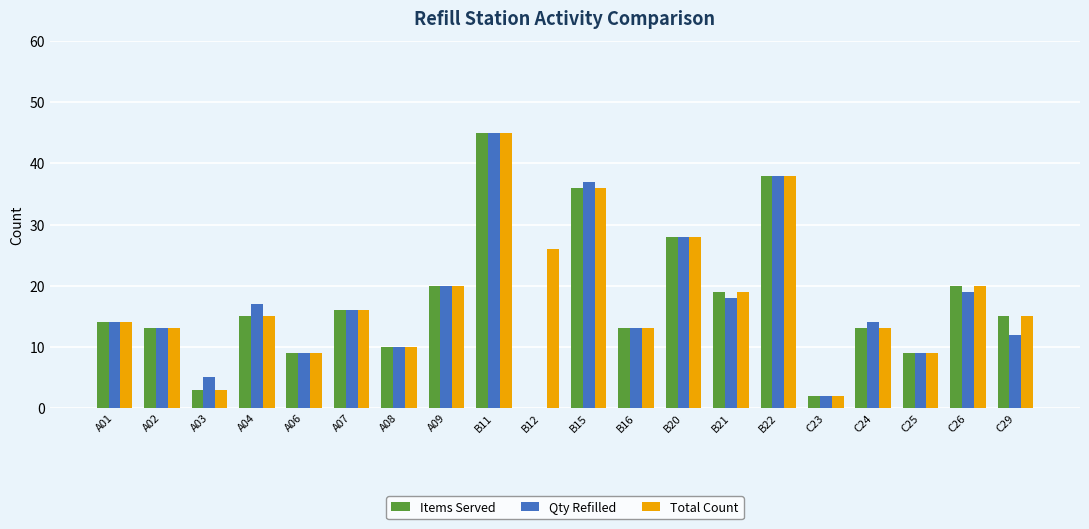

Is it true that Qty Refilled equals 13 at B15?

False